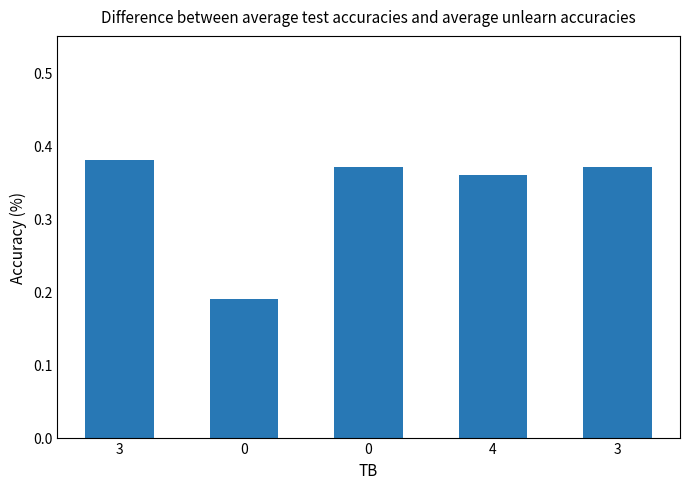

What is the change in value from 0 to 4?

+0.2